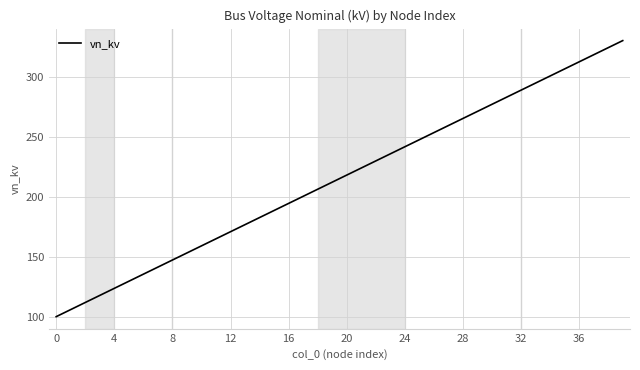

What is the minimum value shown in the chart?

100.0